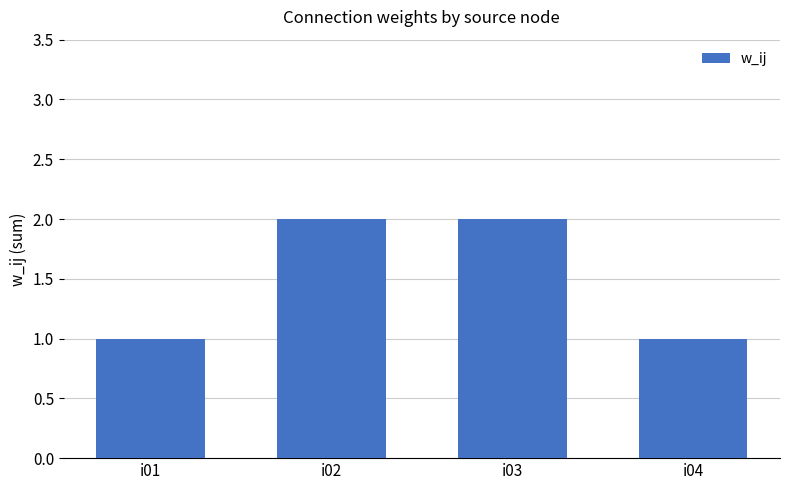

Reading right to left, transcribe all the data shown in this chart.

1	2	2	1